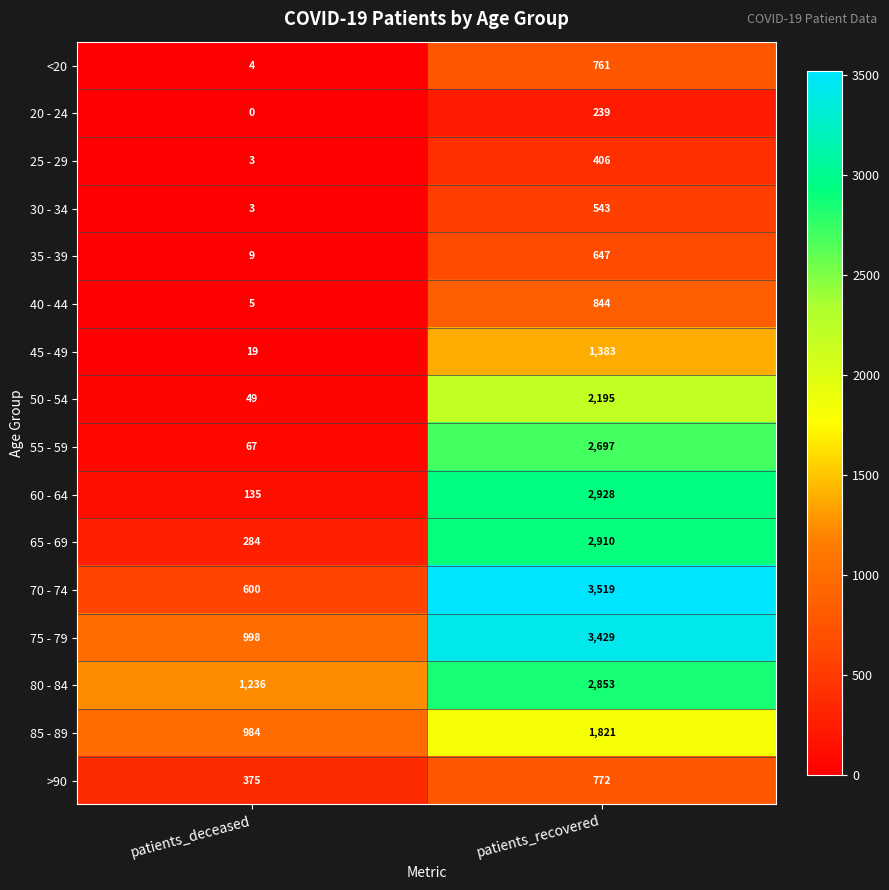

List the series in order of their peak value, lowest first.

20 - 24, 25 - 29, 30 - 34, 35 - 39, <20, >90, 40 - 44, 45 - 49, 85 - 89, 50 - 54, 55 - 59, 80 - 84, 65 - 69, 60 - 64, 75 - 79, 70 - 74